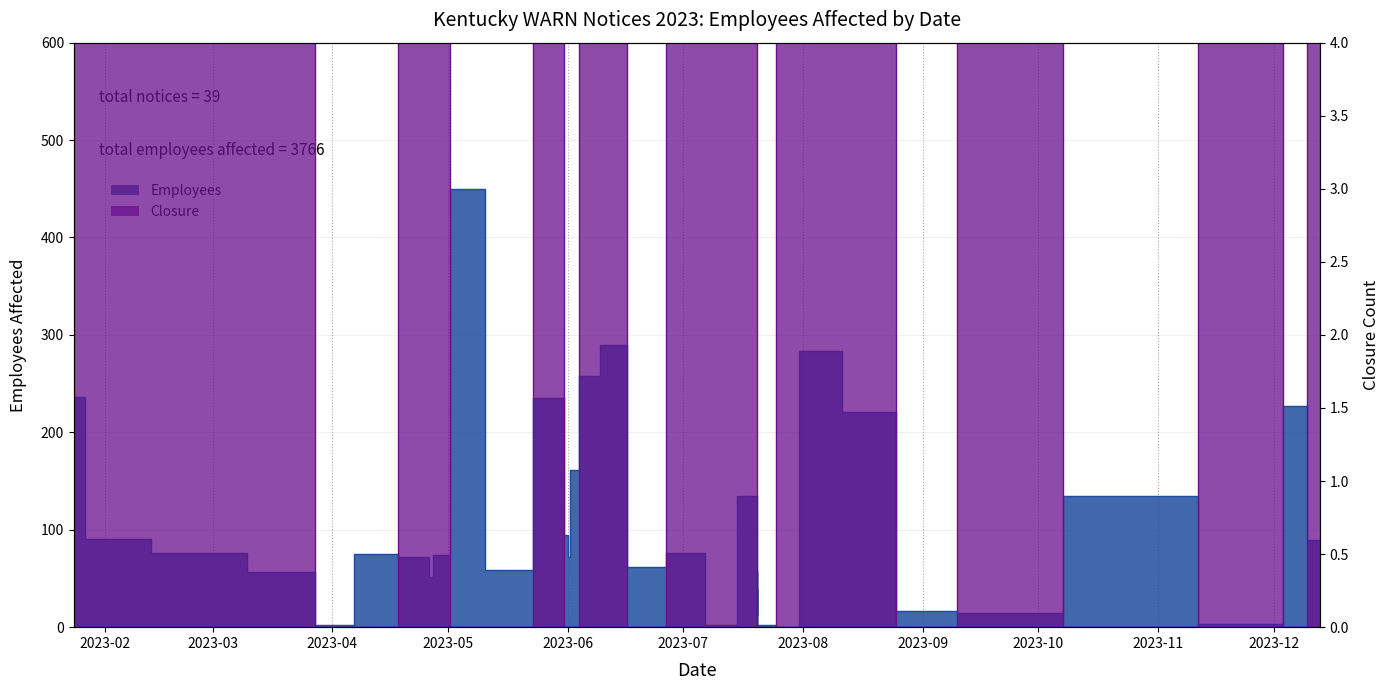

What is the total value across all series at 2023-07-30?

150